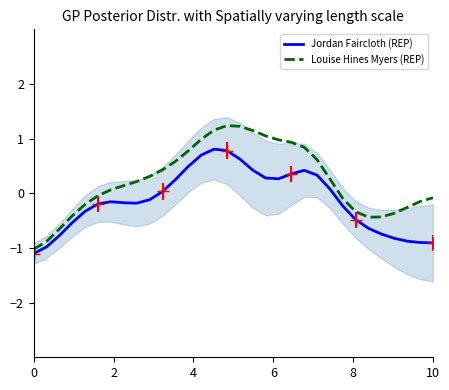

Reading right to left, list all the values displayed in this chart.

Jordan Faircloth (REP): -0.9	-0.9	-0.9	-0.8	-0.7	-0.6	-0.5	-0.2	0.1	0.3	0.4	0.4	0.3	0.3	0.4	0.6	0.8	0.8	0.7	0.5	0.3	0.0	-0.1	-0.2	-0.2	-0.2	-0.2	-0.3	-0.5	-0.8	-1.0	-1.1
Louise Hines Myers (REP): -0.1	-0.2	-0.3	-0.4	-0.4	-0.4	-0.3	-0.1	0.3	0.6	0.8	0.9	1.0	1.1	1.1	1.2	1.2	1.2	1.0	0.8	0.6	0.4	0.3	0.2	0.1	0.1	-0.0	-0.2	-0.4	-0.7	-0.9	-1.0